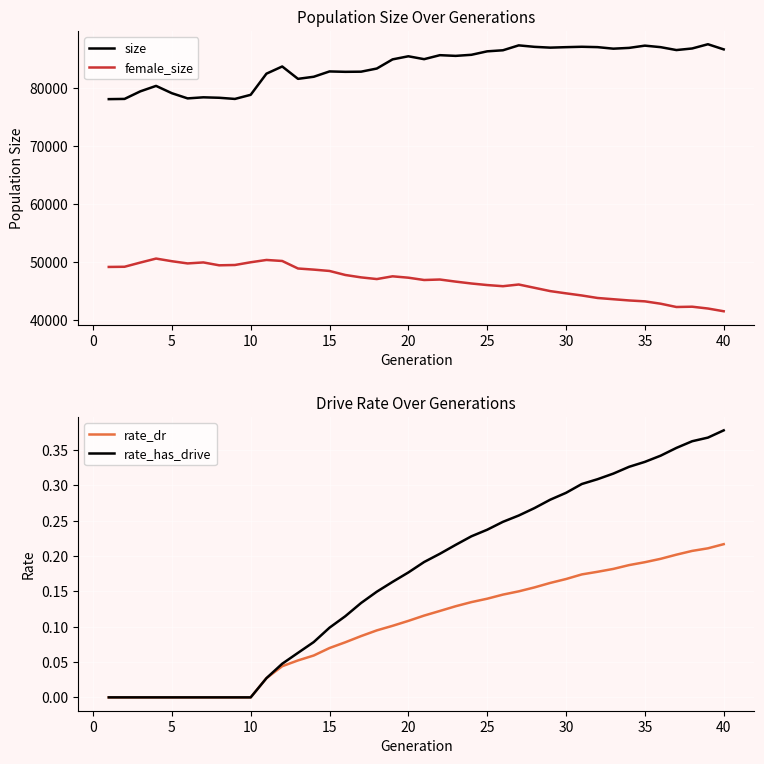

What is the minimum value for size?

78098